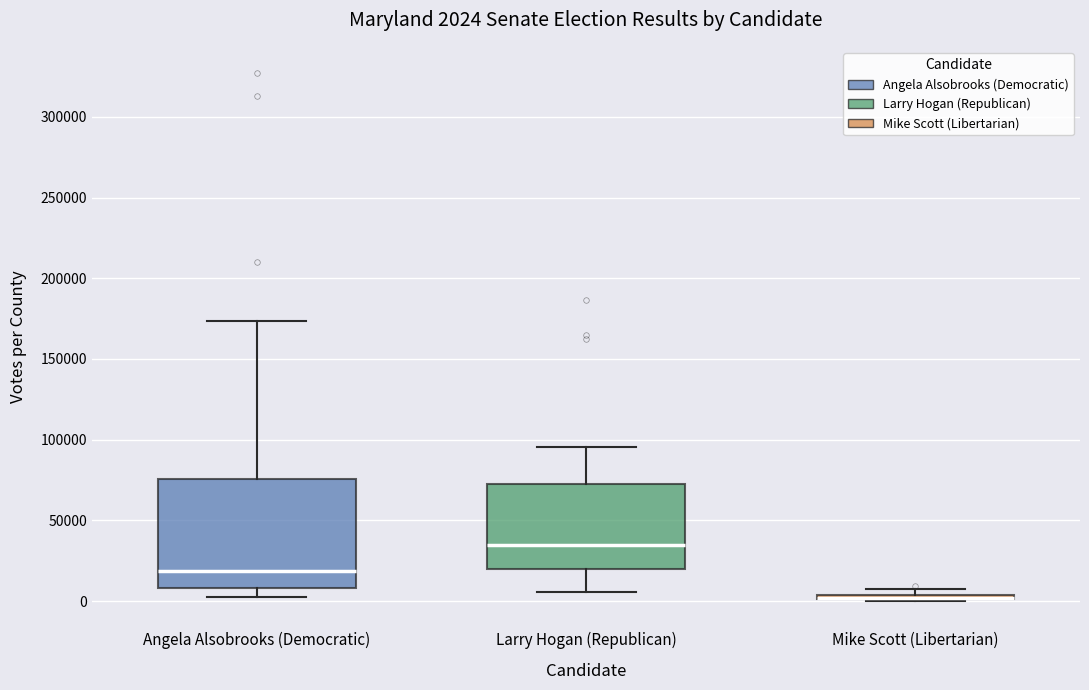

Comparing the boxes themselves (not the whiskers), which one is the tallest?

Angela Alsobrooks (Democratic)